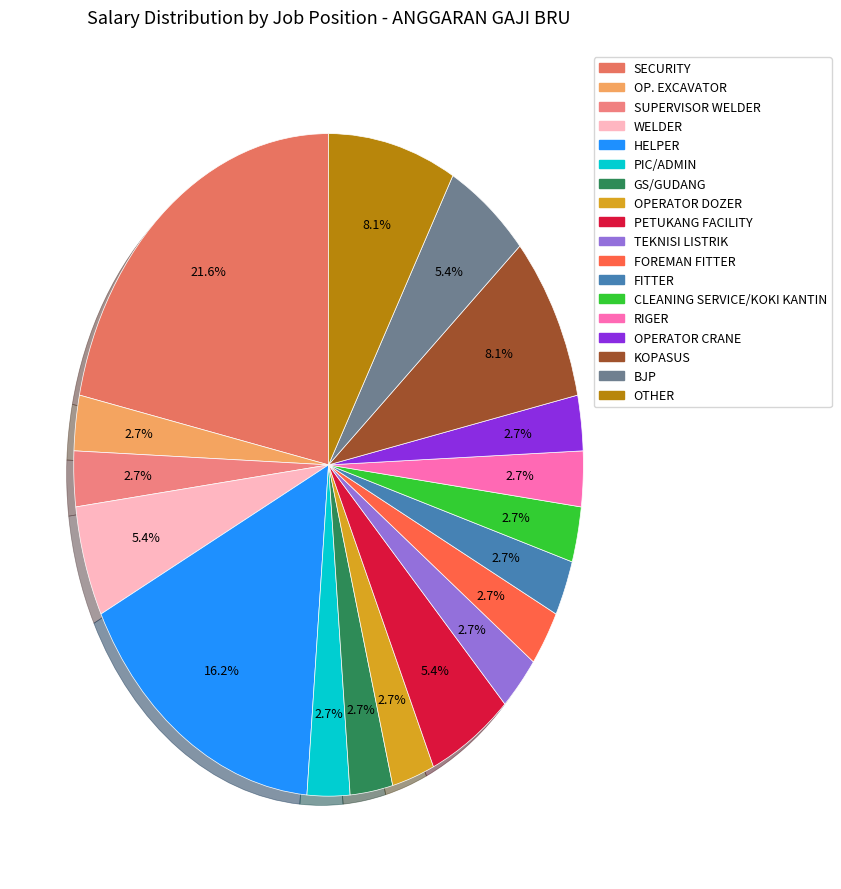

Which has a higher value, OPERATOR DOZER or PETUKANG FACILITY?

PETUKANG FACILITY